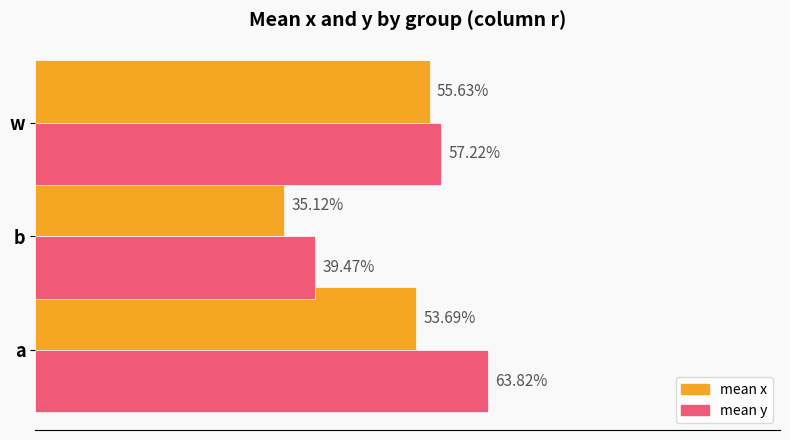

What are all the series names shown in the legend?

mean x, mean y